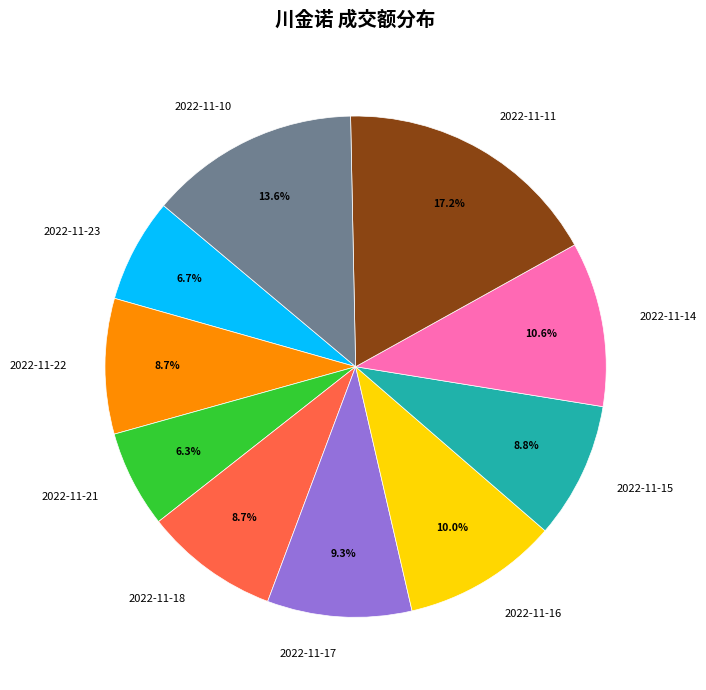

Which category has the biggest portion of the pie?

2022-11-11